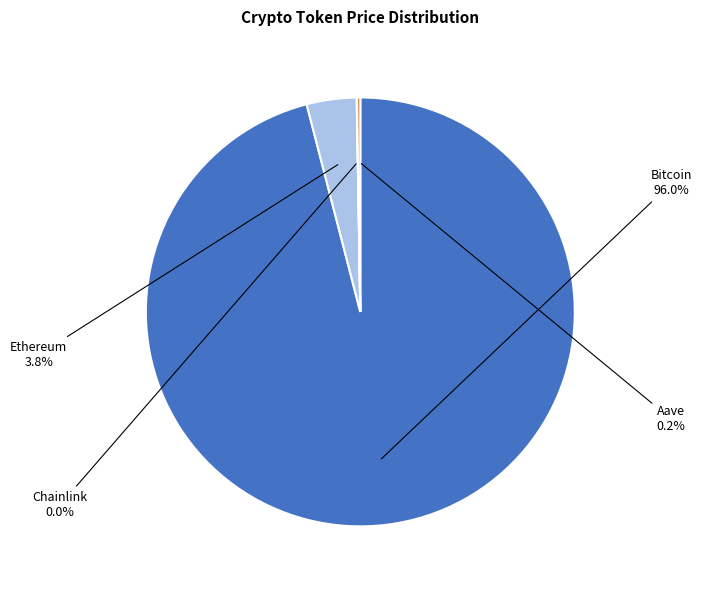

Which category accounts for the majority?

Bitcoin